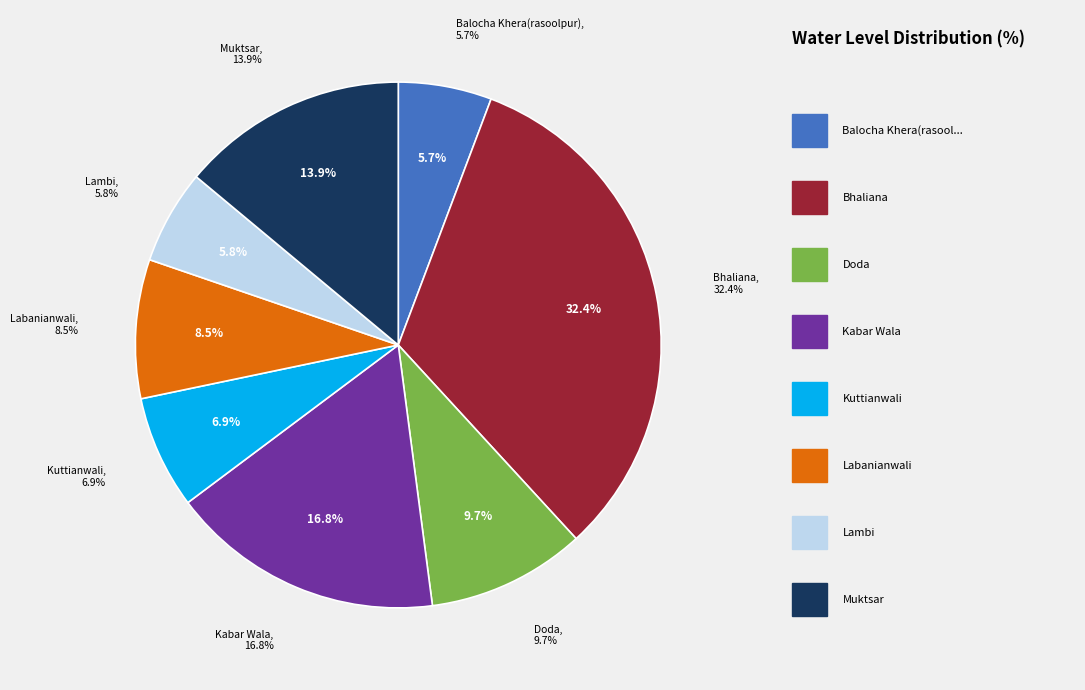

To the nearest percent, what portion does Doda represent?

10%